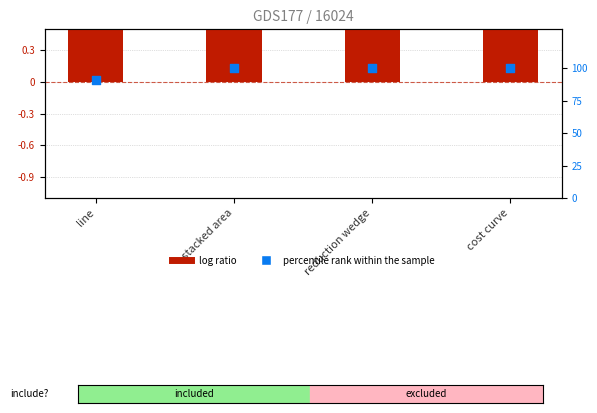

What are all the series names shown in the legend?

log ratio, percentile rank within the sample